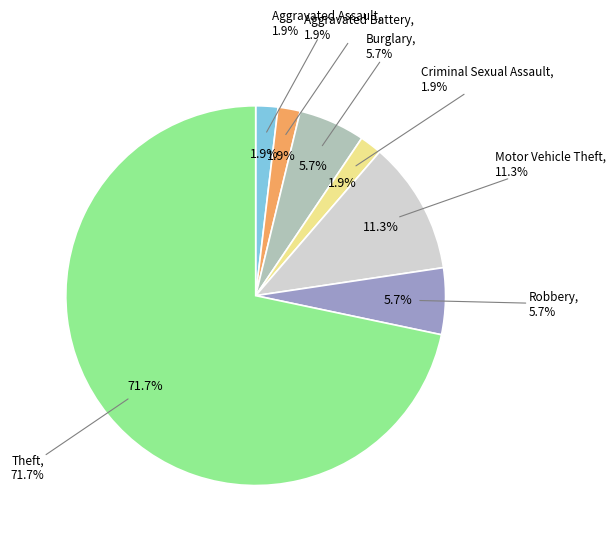

How many segments does this pie chart have?

7